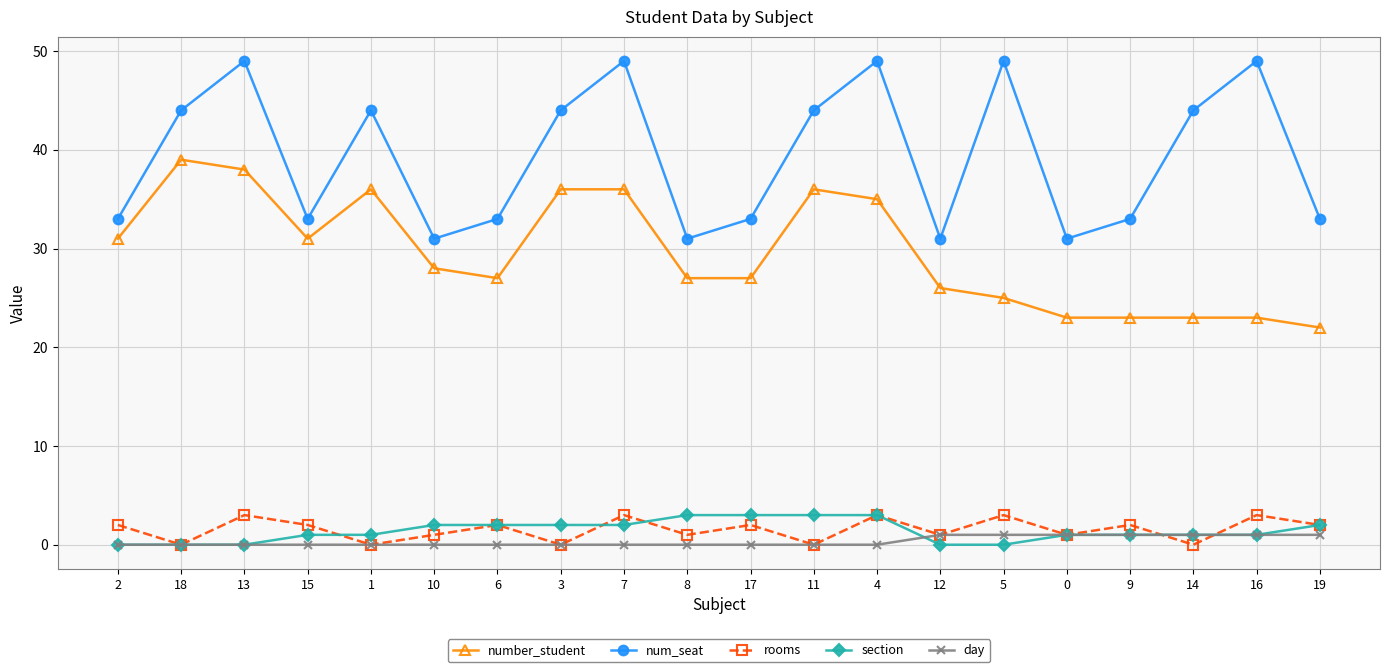

Is the value of number_student at 11 greater than the value of rooms at 5?

Yes